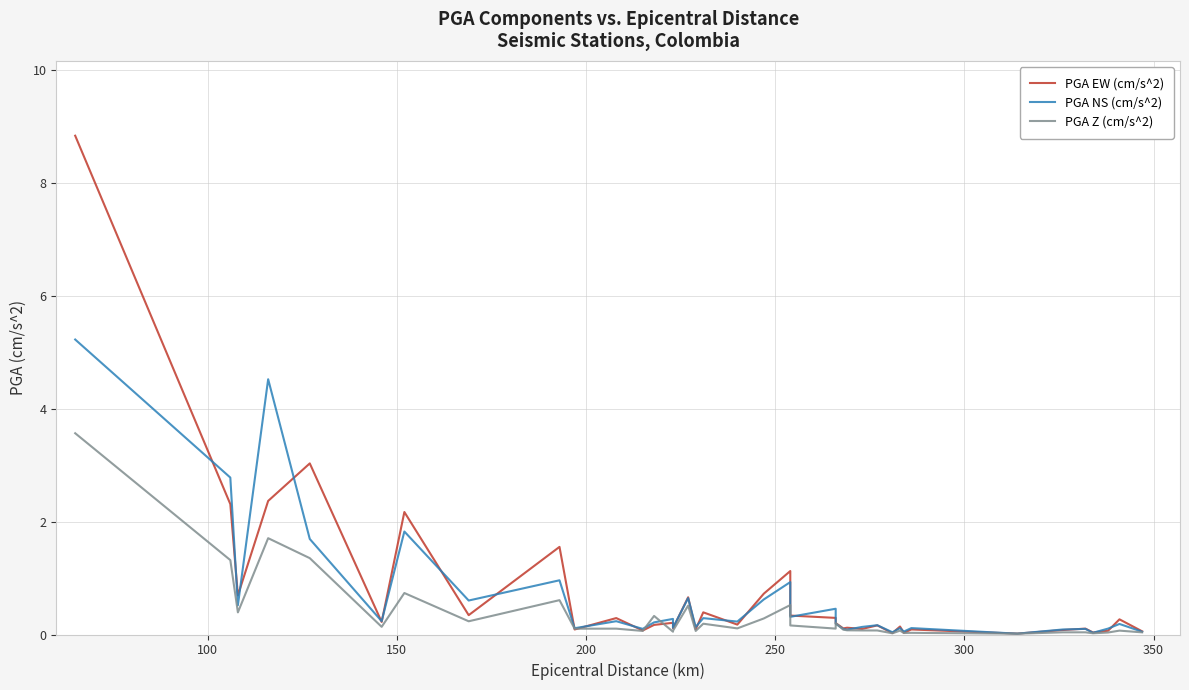

Reading left to right, what are all the values shown in this chart?

PGA EW (cm/s^2): 8.8	2.3	0.7	2.4	3.0	0.2	2.2	0.3	1.6	0.1	0.3	0.1	0.2	0.2	0.1	0.7	0.1	0.4	0.2	0.7	1.1	0.3	0.3	0.2	0.1	0.1	0.1	0.2	0.0	0.1	0.0	0.1	0.0	0.1	0.1	0.0	0.1	0.3	0.1
PGA NS (cm/s^2): 5.2	2.8	0.5	4.5	1.7	0.2	1.8	0.6	1.0	0.1	0.2	0.1	0.2	0.3	0.1	0.6	0.1	0.3	0.2	0.6	0.9	0.3	0.5	0.2	0.1	0.1	0.1	0.2	0.0	0.1	0.1	0.1	0.0	0.1	0.1	0.0	0.1	0.2	0.0
PGA Z (cm/s^2): 3.6	1.3	0.4	1.7	1.4	0.1	0.7	0.2	0.6	0.1	0.1	0.1	0.3	0.0	0.1	0.5	0.1	0.2	0.1	0.3	0.5	0.2	0.1	0.2	0.1	0.1	0.1	0.1	0.0	0.1	0.0	0.0	0.0	0.0	0.0	0.0	0.0	0.1	0.0